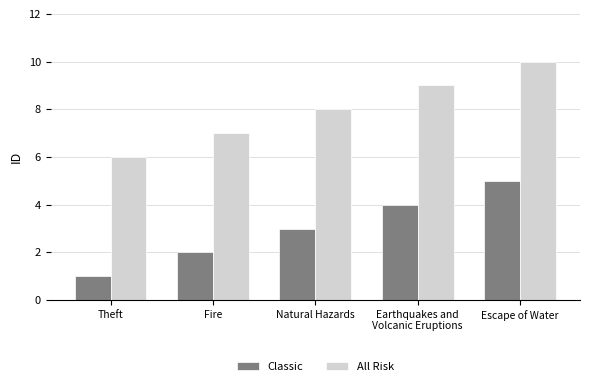

The value of All Risk at Earthquakes and
Volcanic Eruptions is 14. True or false?

False